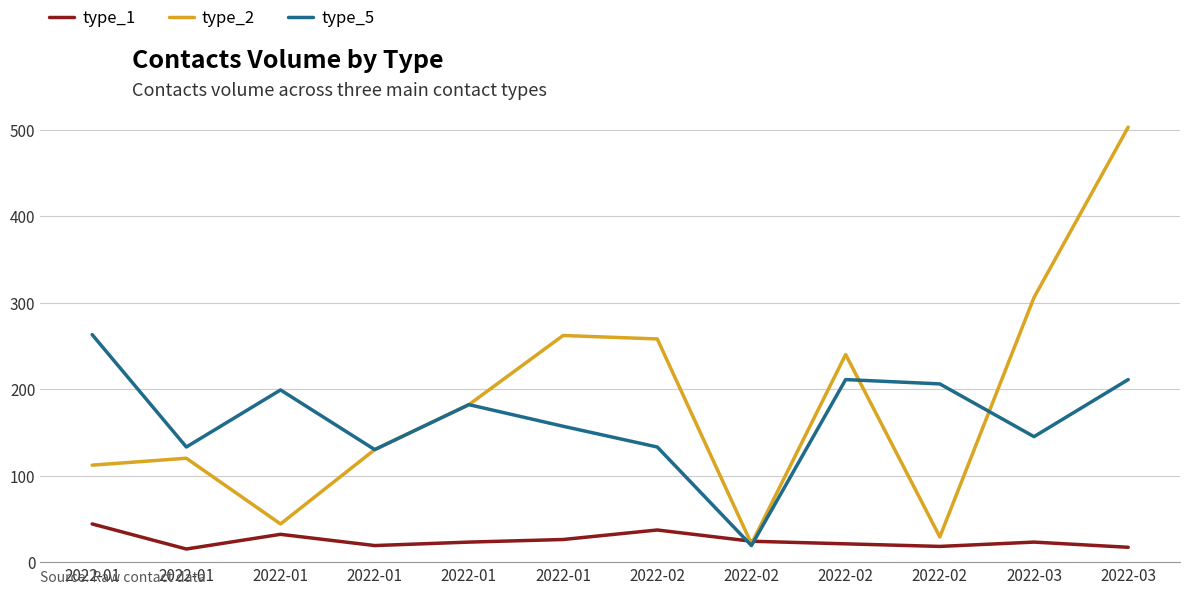

Which has a higher value, 2022-01 or 2022-02?

2022-02